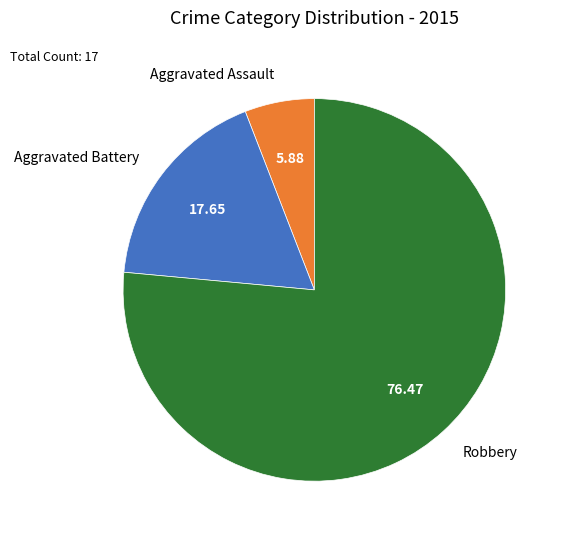

Is the sum of Aggravated Assault and Aggravated Battery greater than half?

No